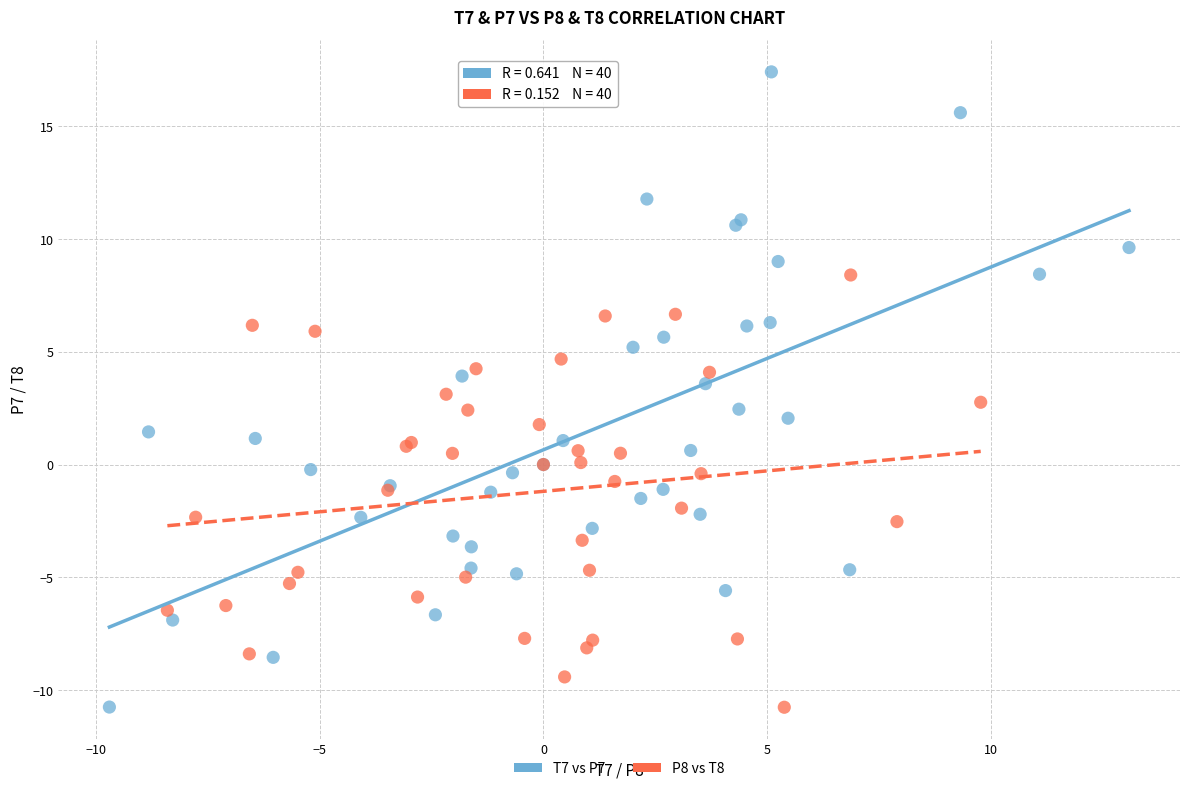

Which series has the largest Y range (max minus min)?

T7 vs P7